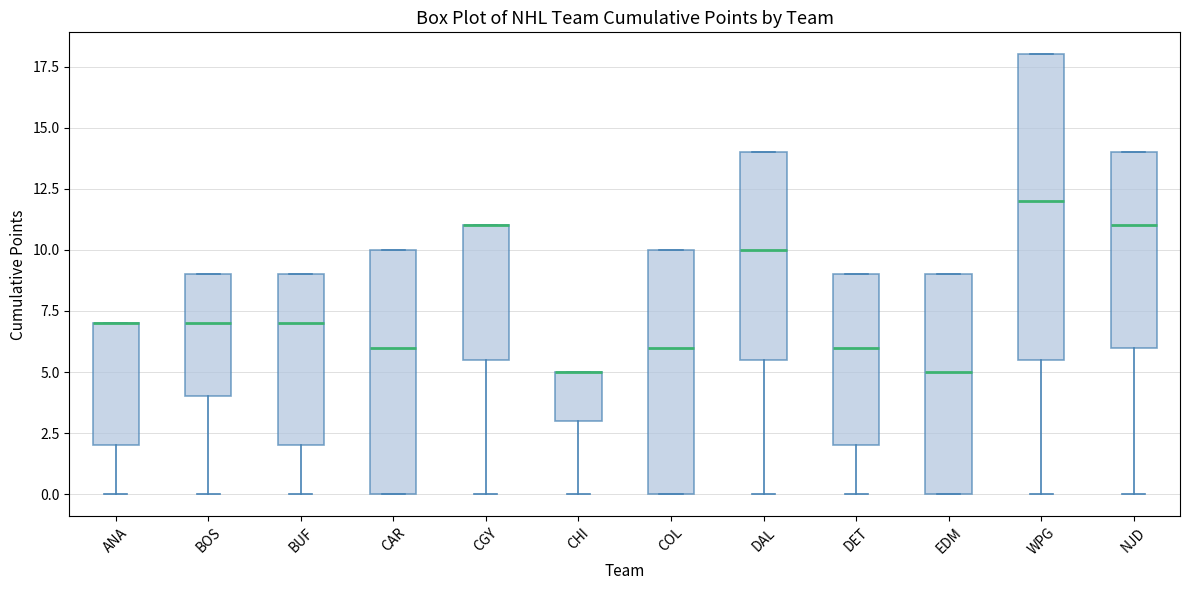

Where is the lower edge of the box for WPG on the y-axis? The values are not printed on the chart, so give them approximately, as read against the axis.

5.5